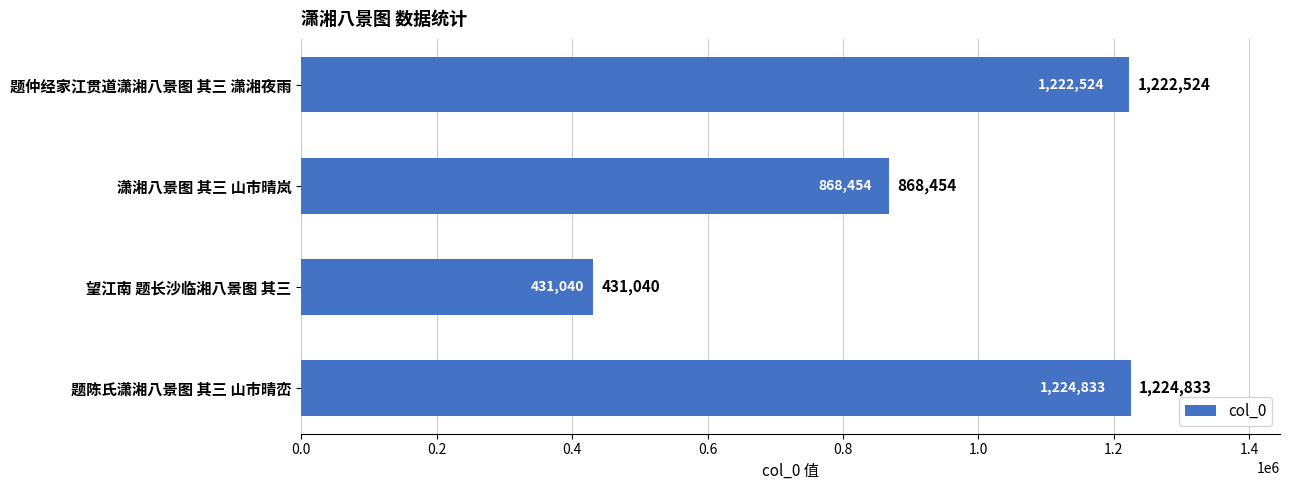

What is the minimum value shown in the chart?

431040